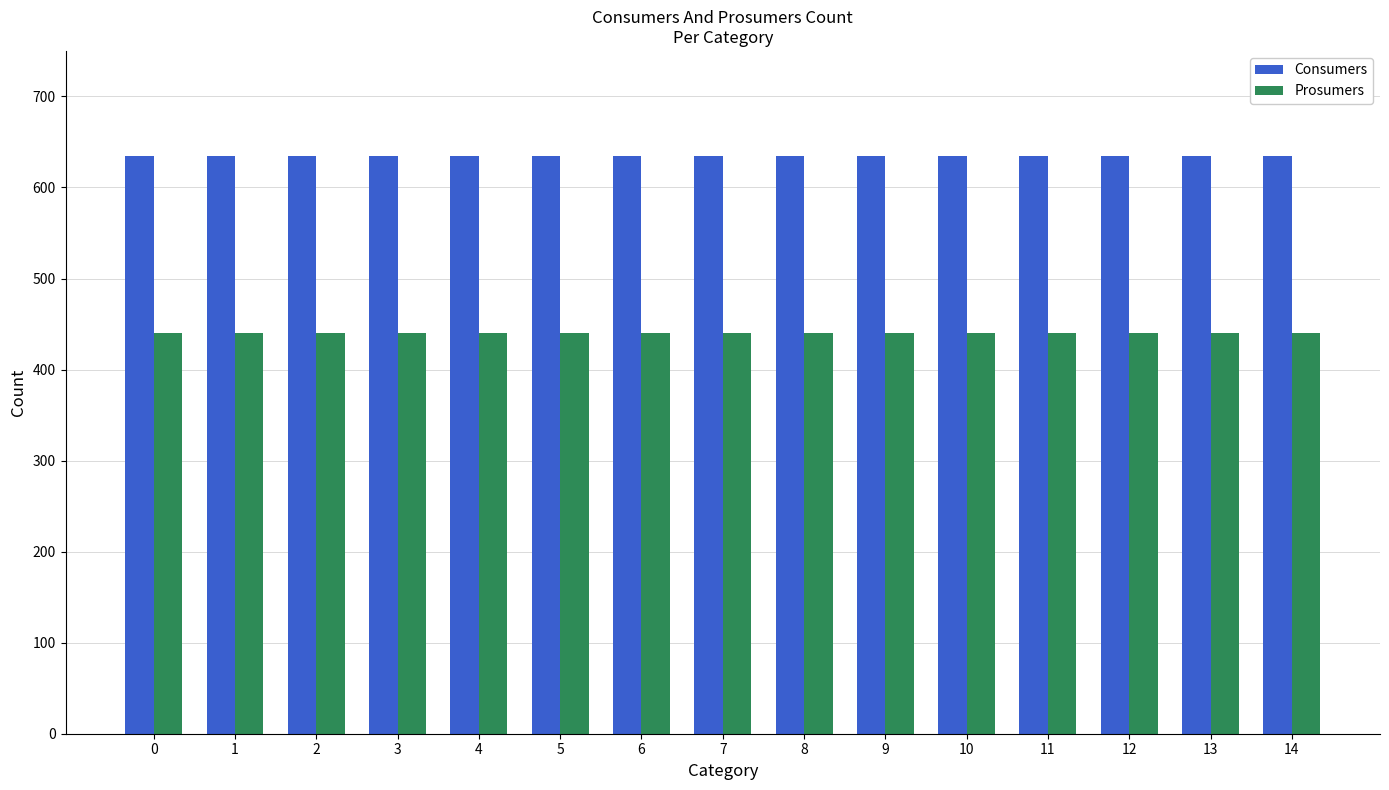

Is the value of Consumers at 8 greater than the value of Prosumers at 6?

Yes